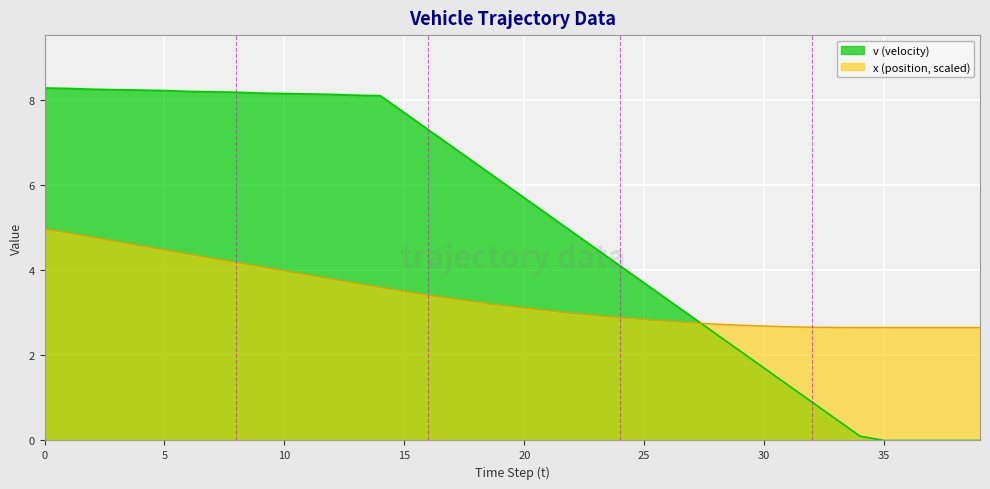

Which series ends up on top after the final intersection of v and x?

x